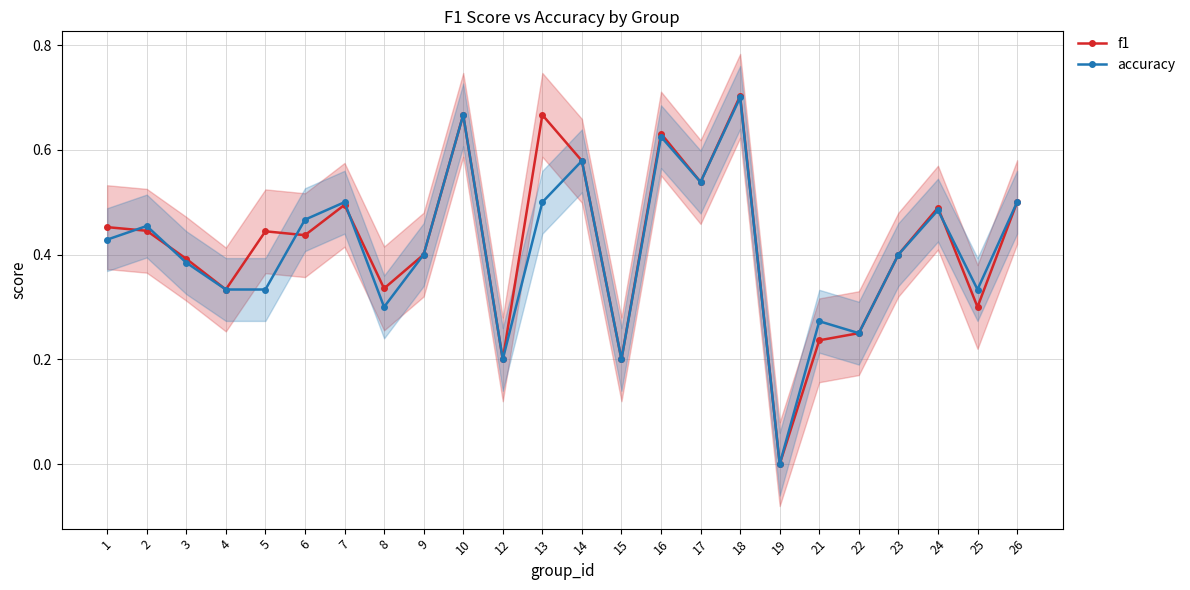

The f1 series shows 1.2 at 10. True or false?

False